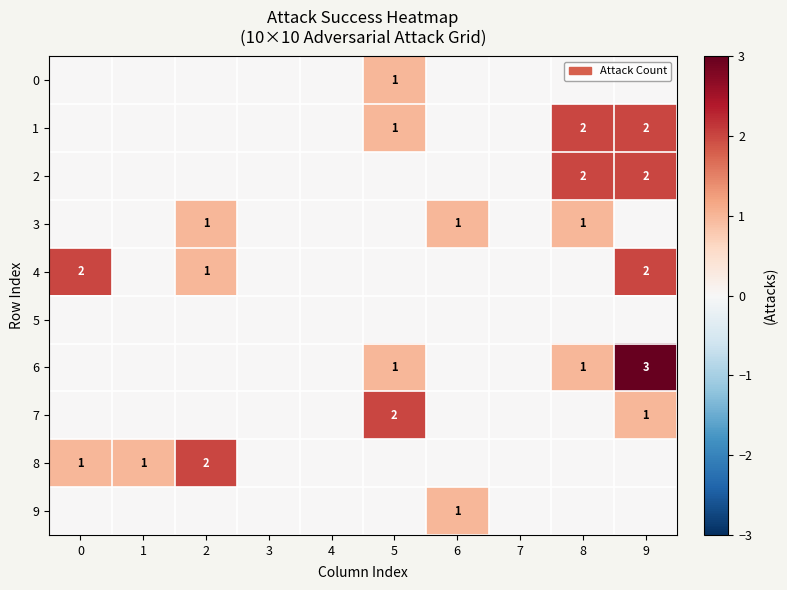

At which category is the sum across all series the highest?

9